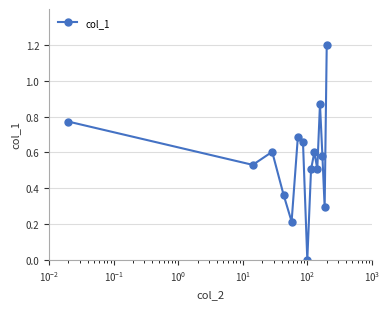

True or false: the data has more than 1 interior local peaks.

True